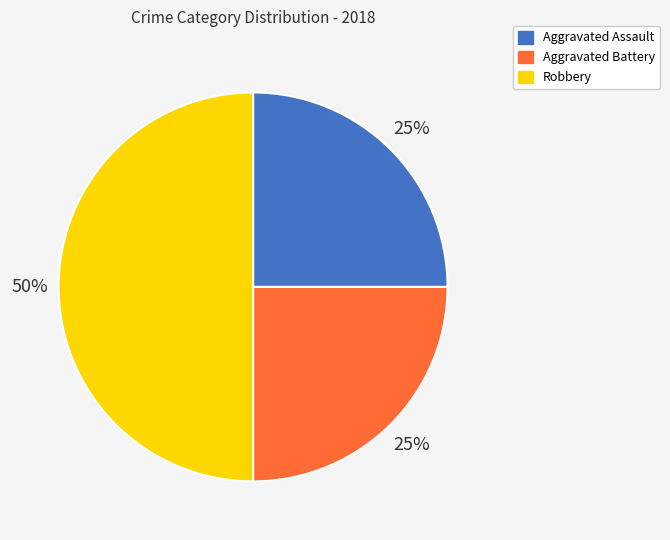

To the nearest percent, what is the difference between the largest and smallest slice percentages?

25%